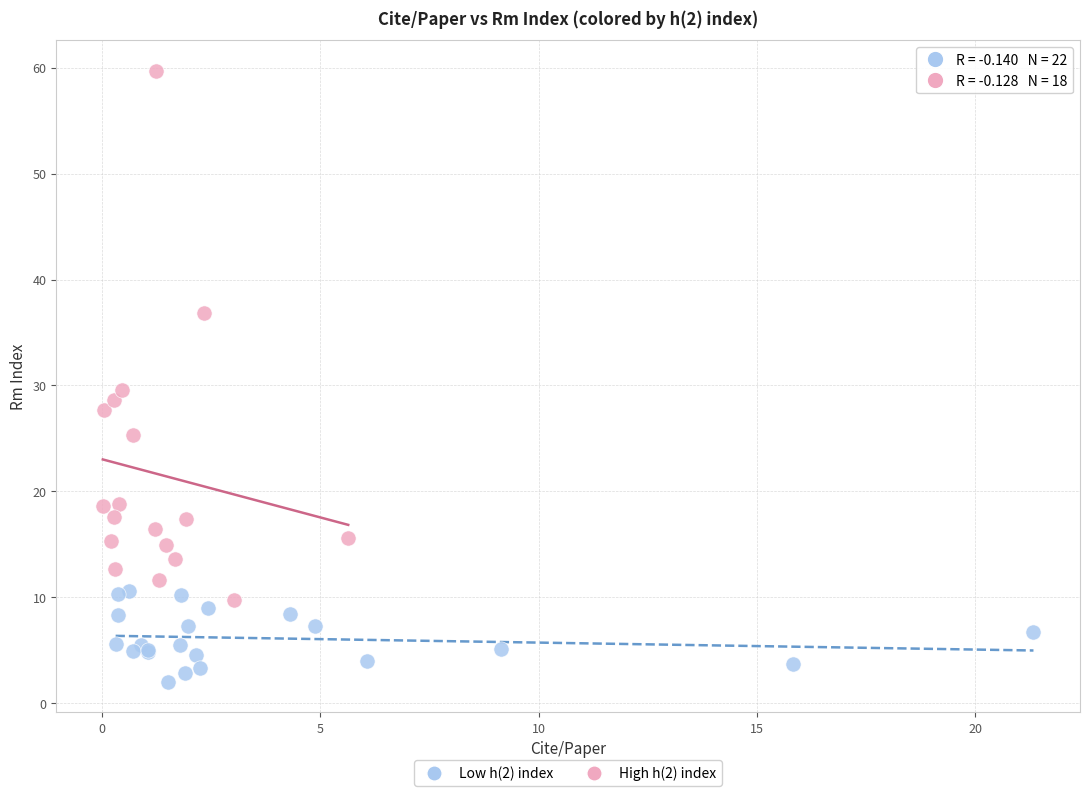

Which series contains the highest Y value?

High h(2) index